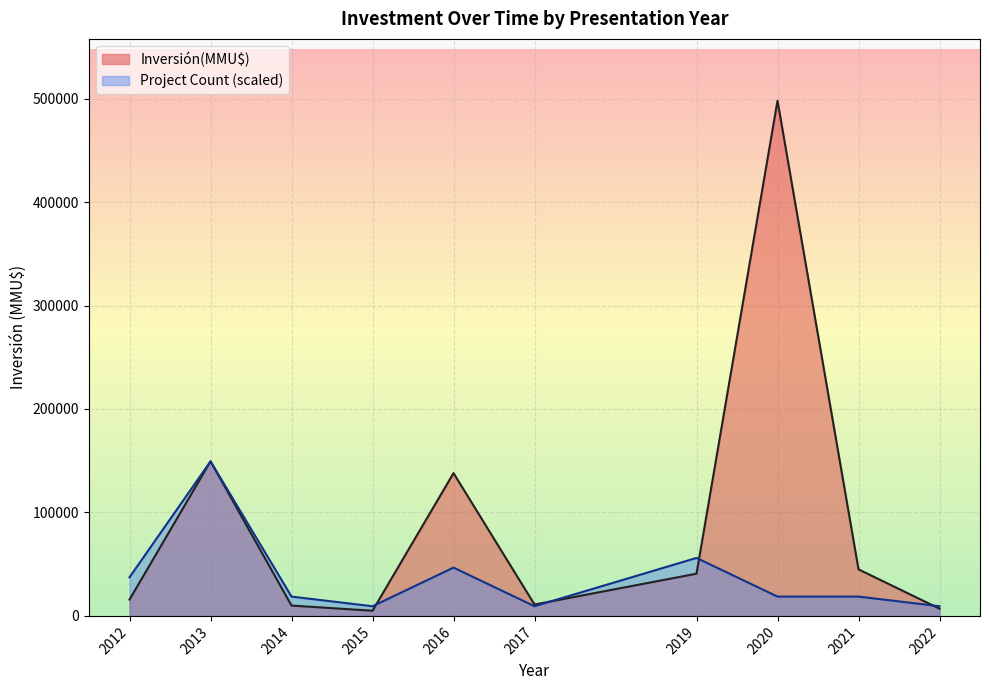

After their last crossing, which series has the higher values: Count or Inversión(MMU$)?

Inversión(MMU$)